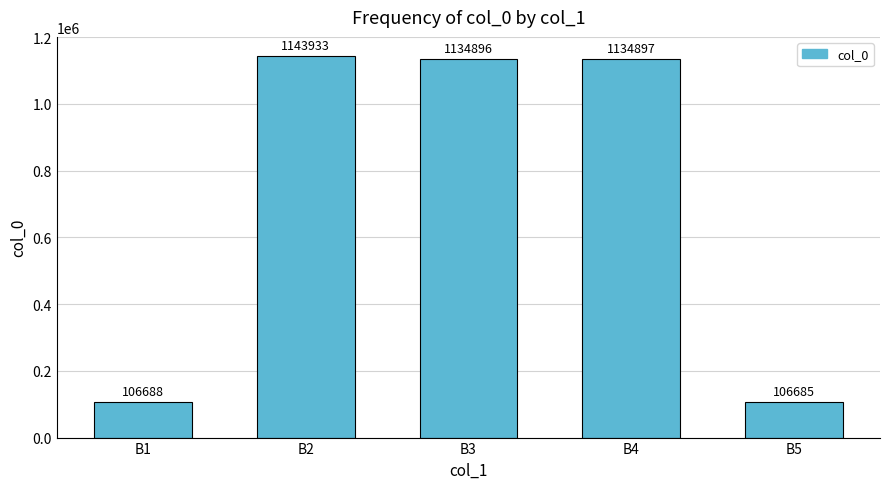

What is the average value?

725420